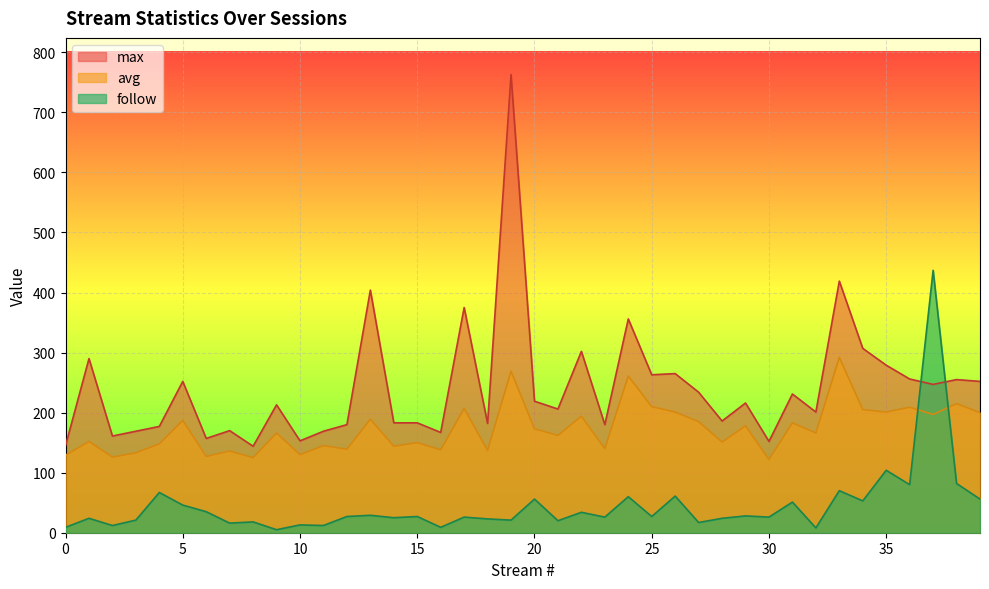

Which has a higher value, 25 or 9?

25